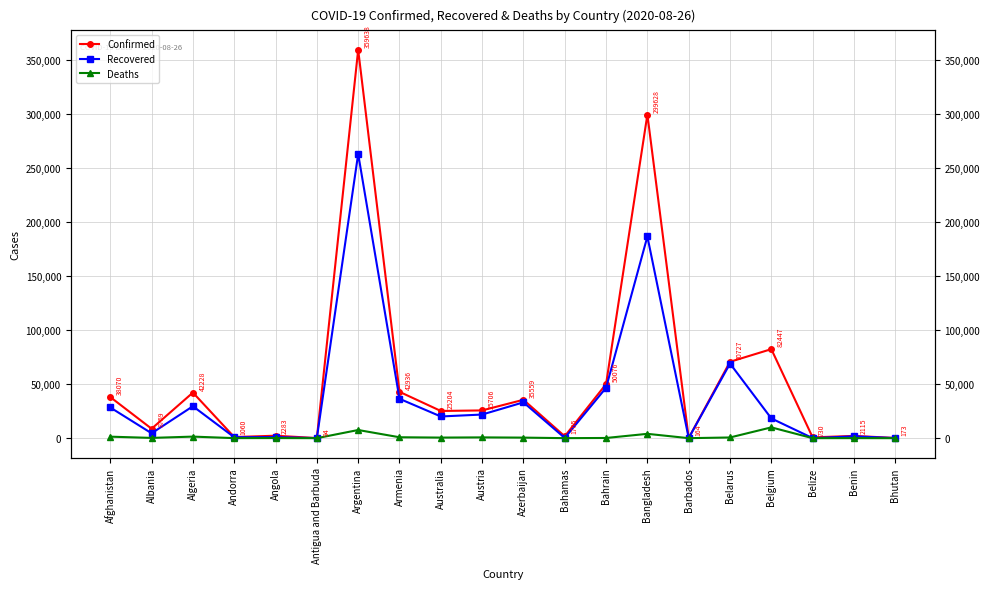

What is the label of the 13th point from the right?

Armenia